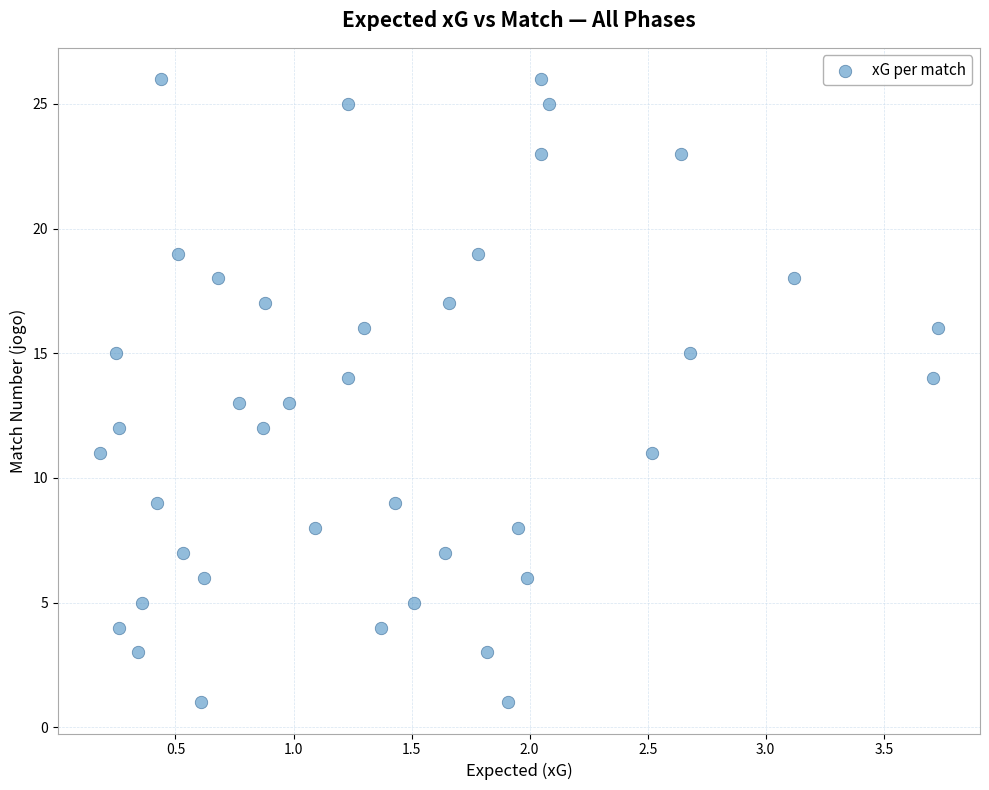

What is the range of Y values (max minus min)?

25